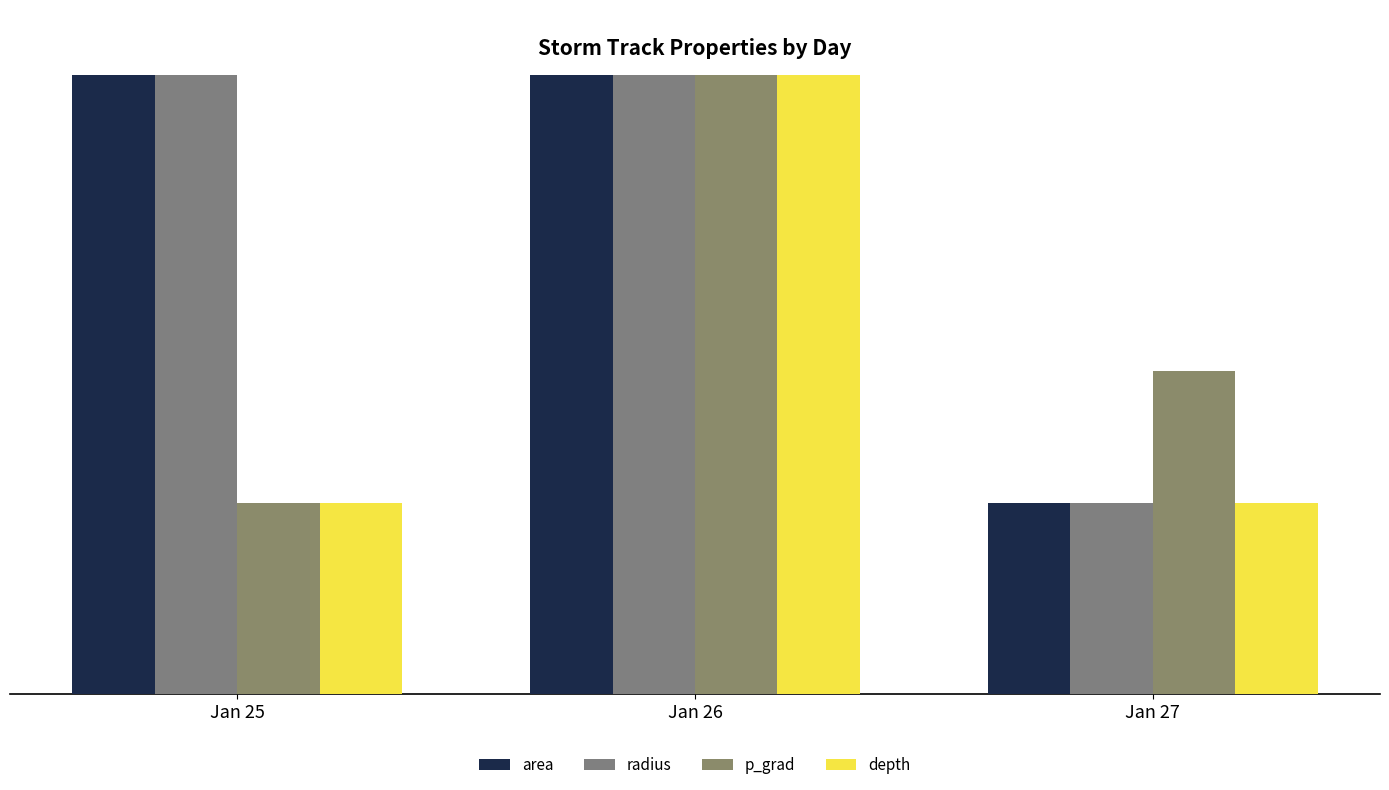

What is the minimum value shown in the chart?

2.0